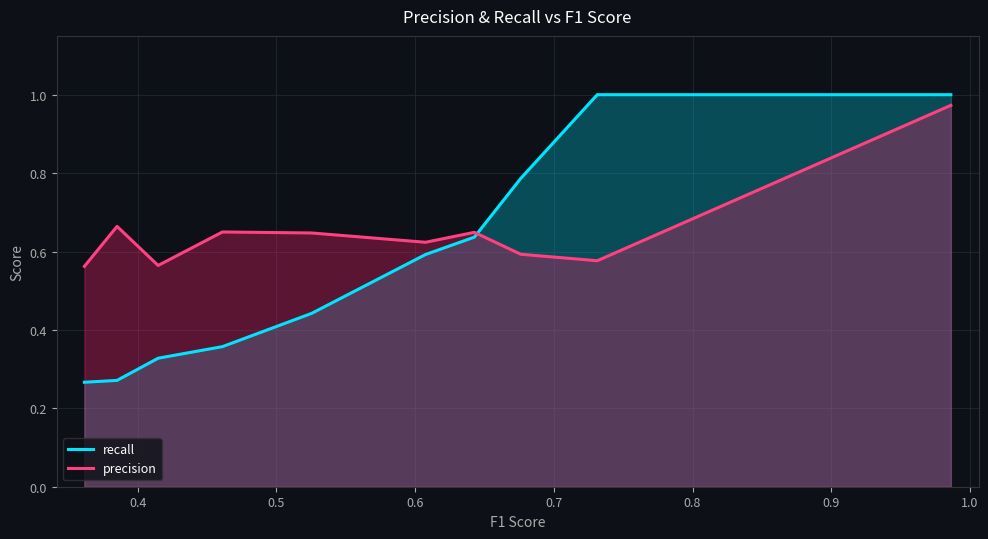

Which series has the widest spread of values?

recall